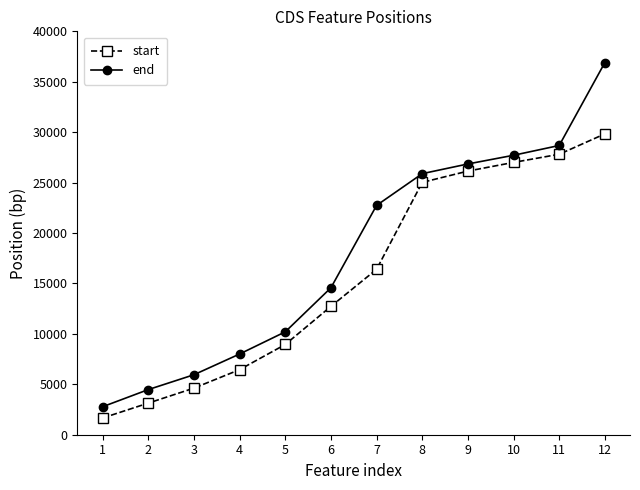

Which series changed the most between 1 and 9?

start